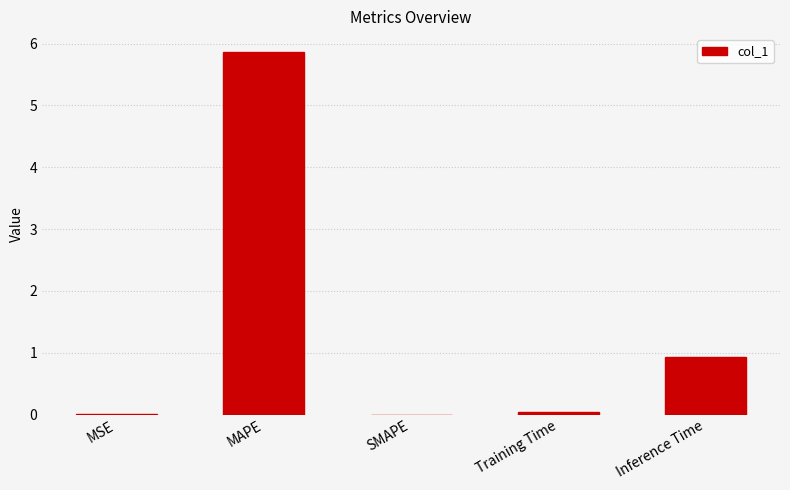

True or false: the data shows 0.9 at Inference Time.

True